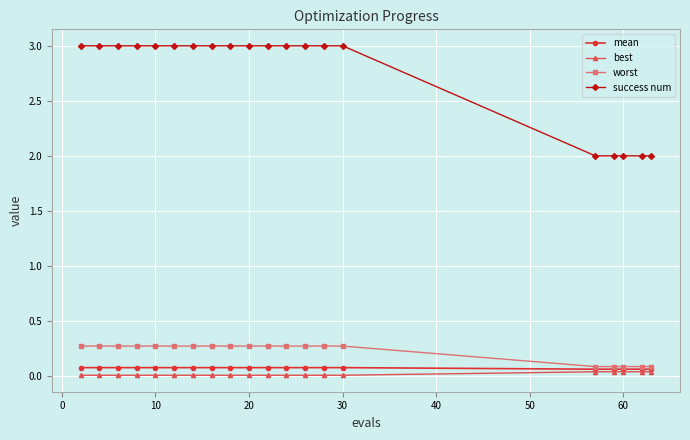

Which series has the widest spread of values?

success num